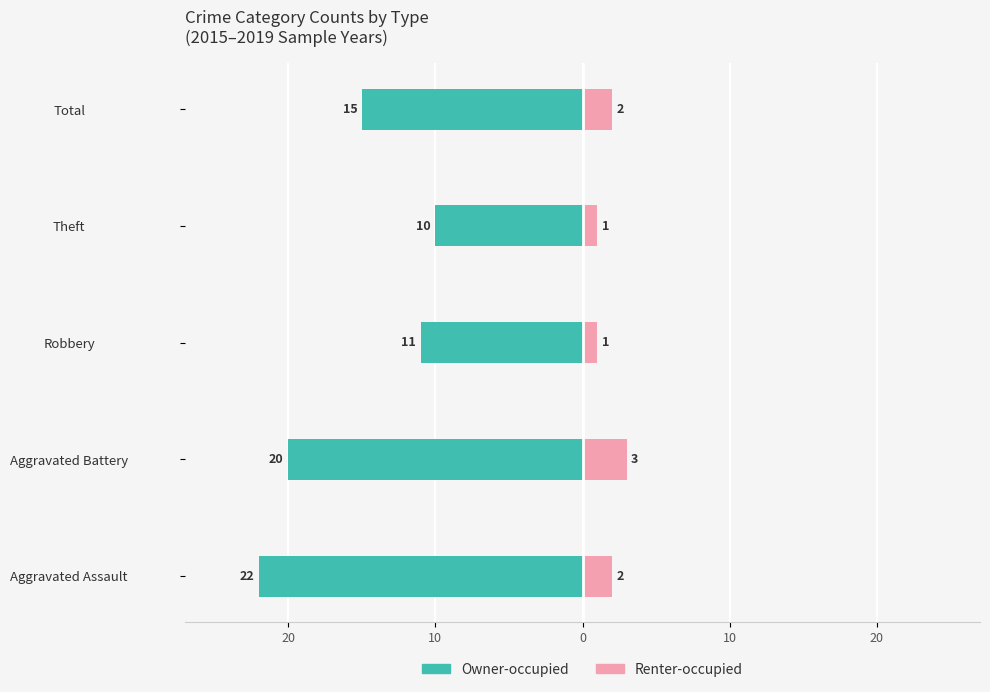

The value of Renter-occupied at Robbery is 1. True or false?

True